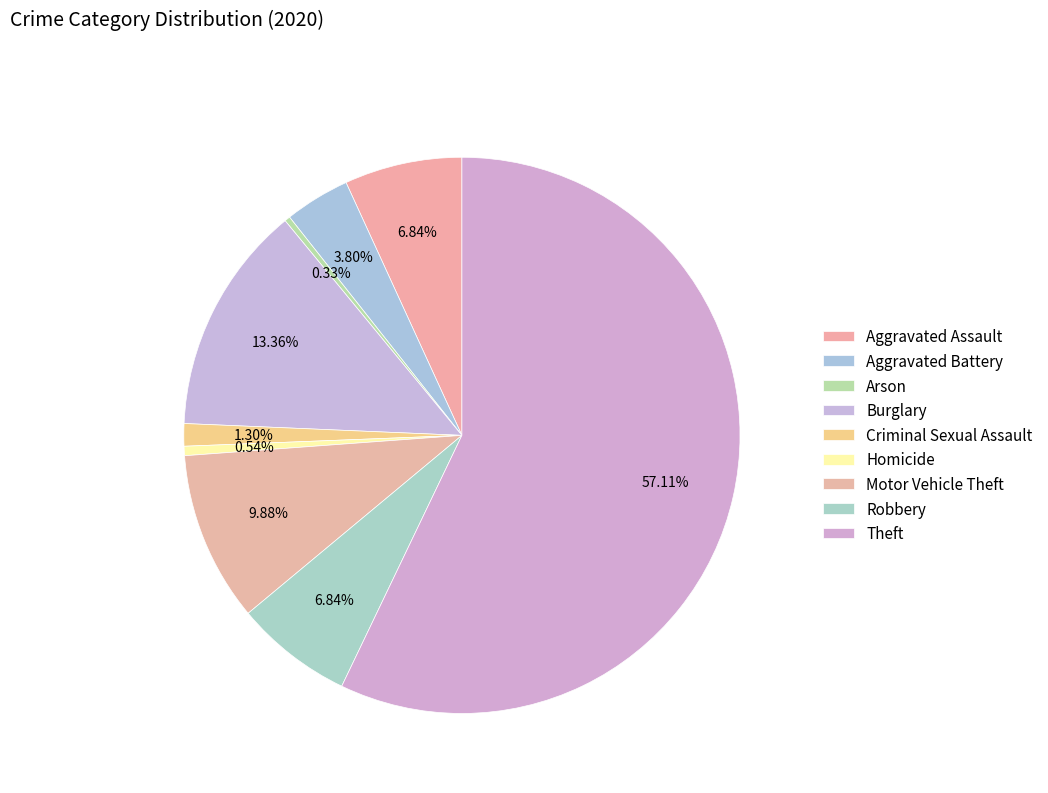

How many segments does this pie chart have?

9